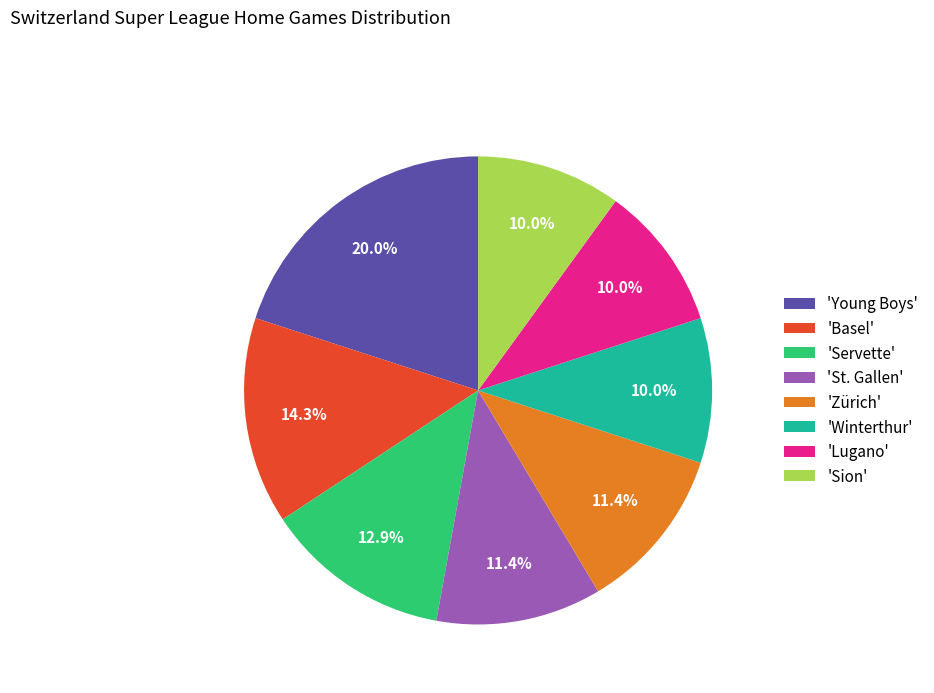

How many segments does this pie chart have?

8